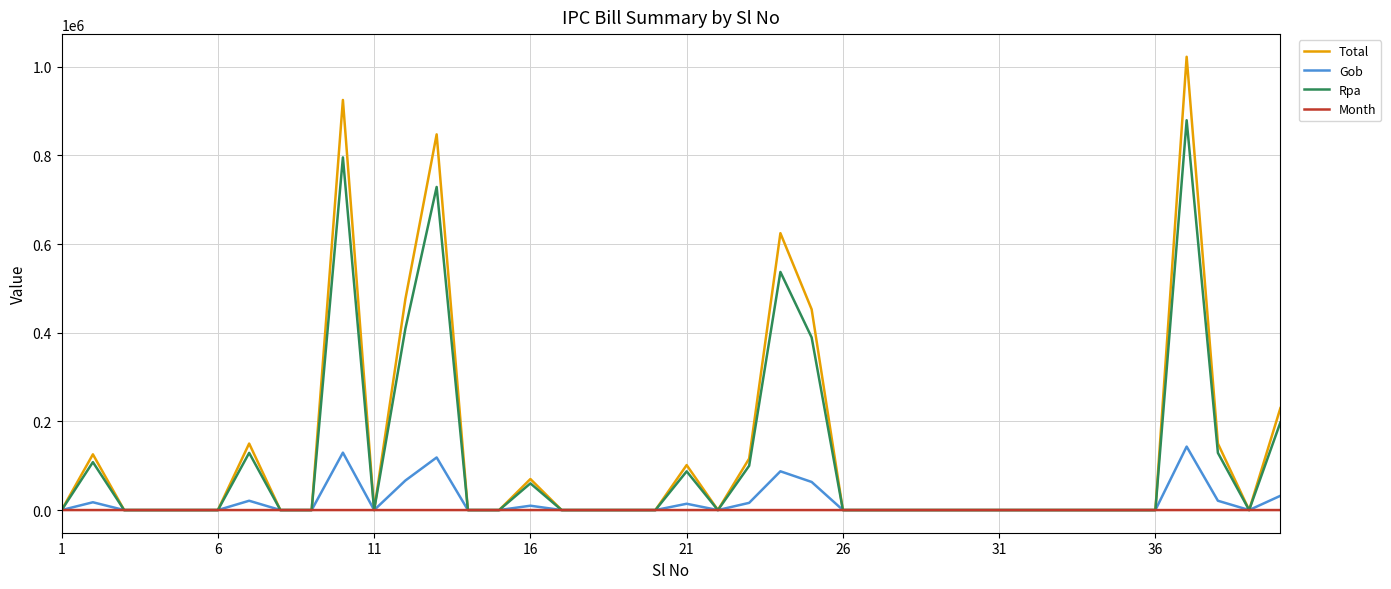

How many values in the Rpa series exceed 0?

13